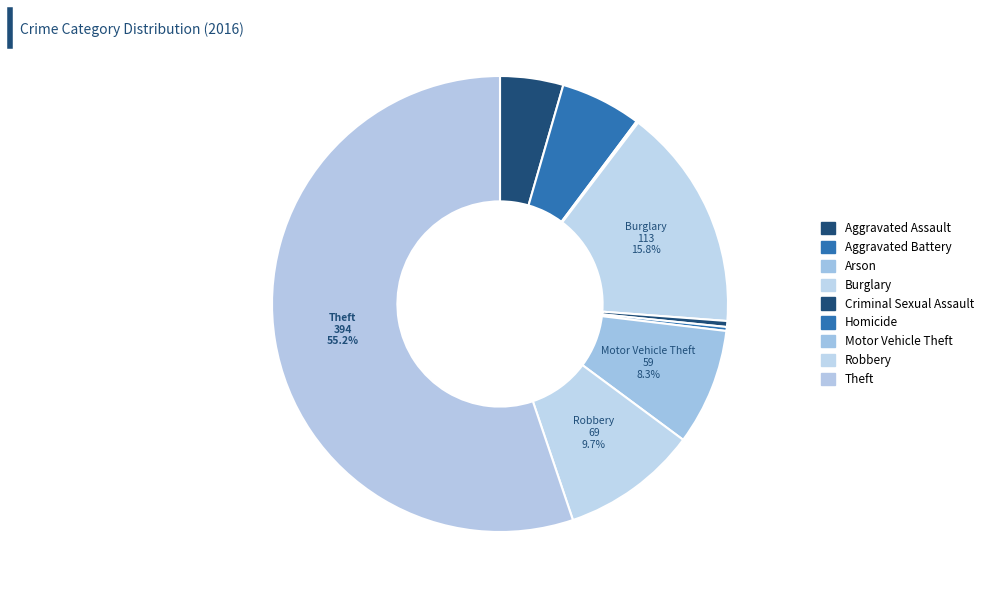

To the nearest percent, what is the average slice percentage?

11%